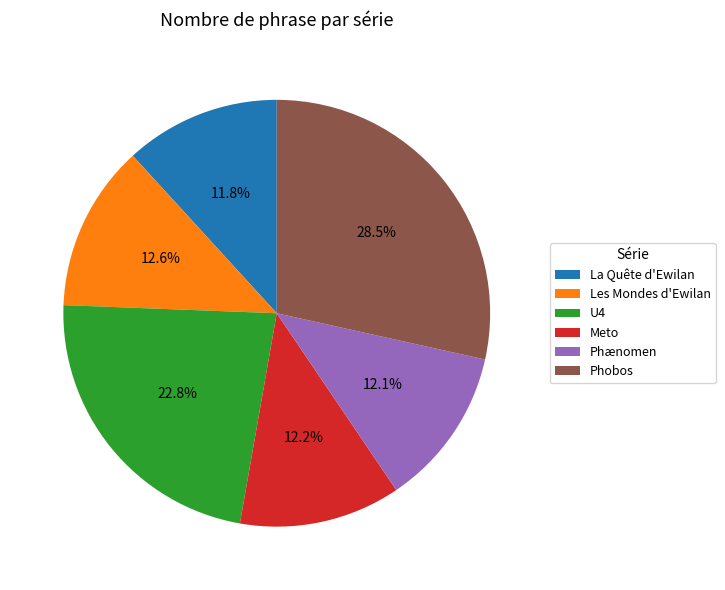

Between Les Mondes d'Ewilan and U4, which is larger?

U4